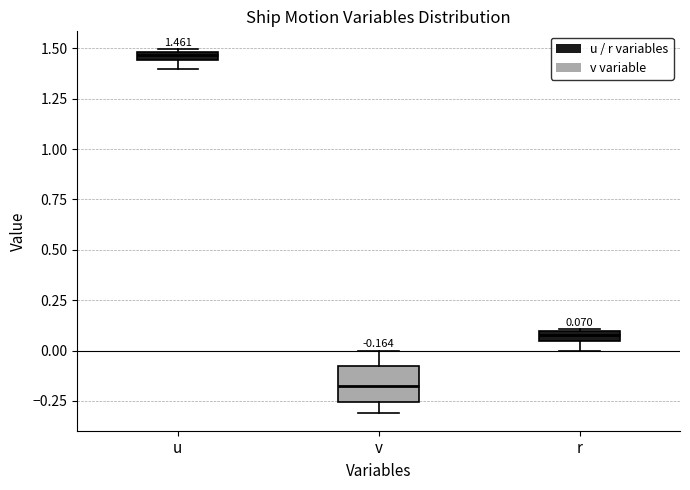

Which box is the tallest, from its lower edge to its upper edge?

v